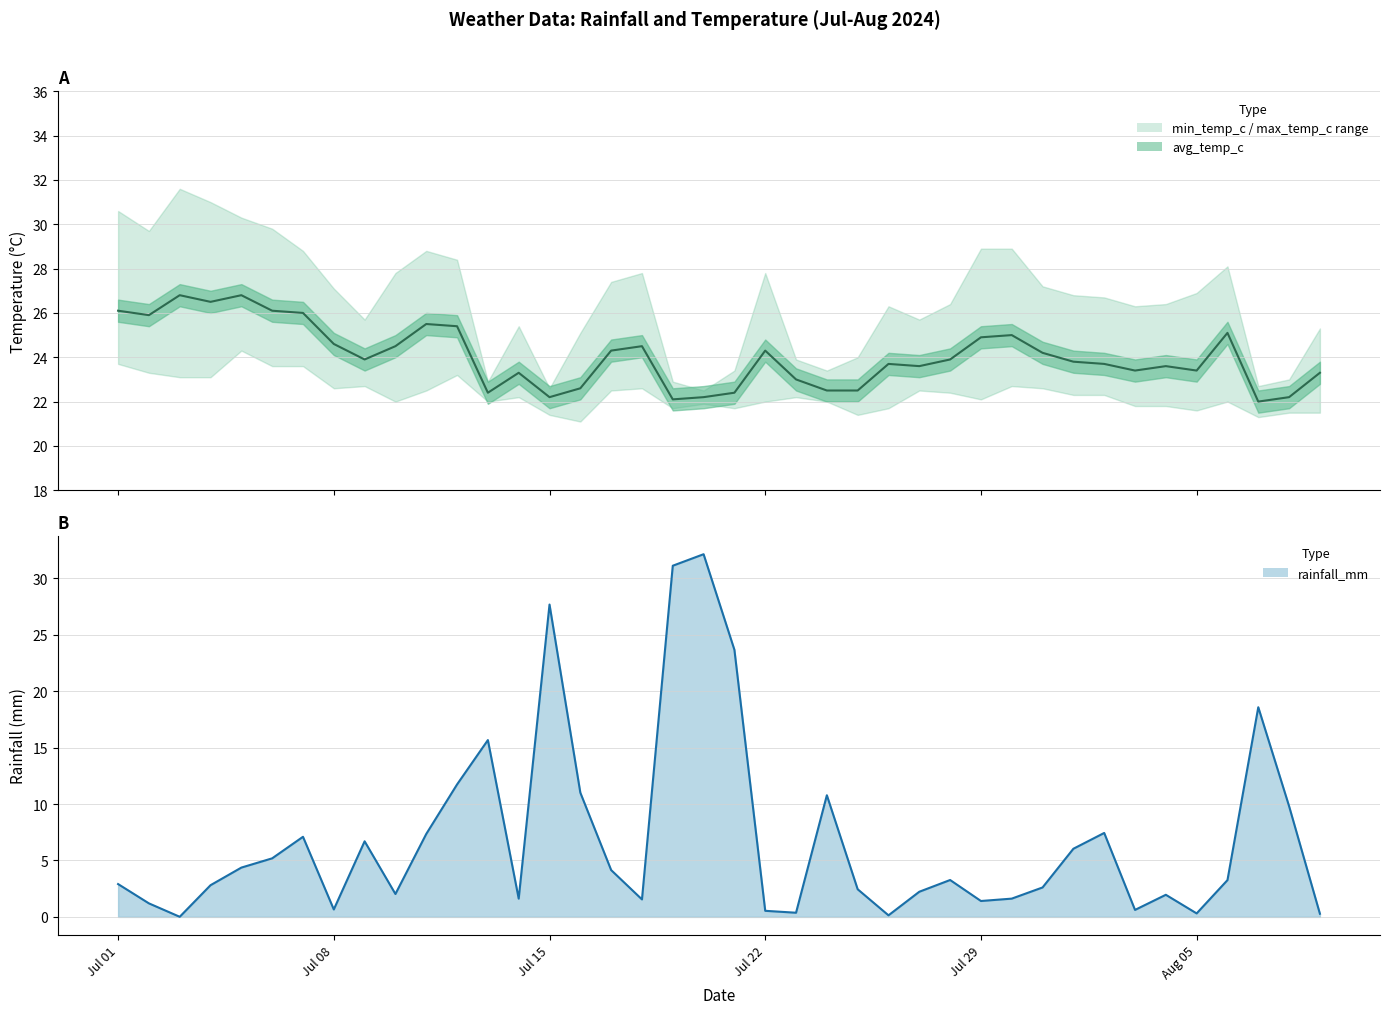

Count the number of categories in the chart.

40